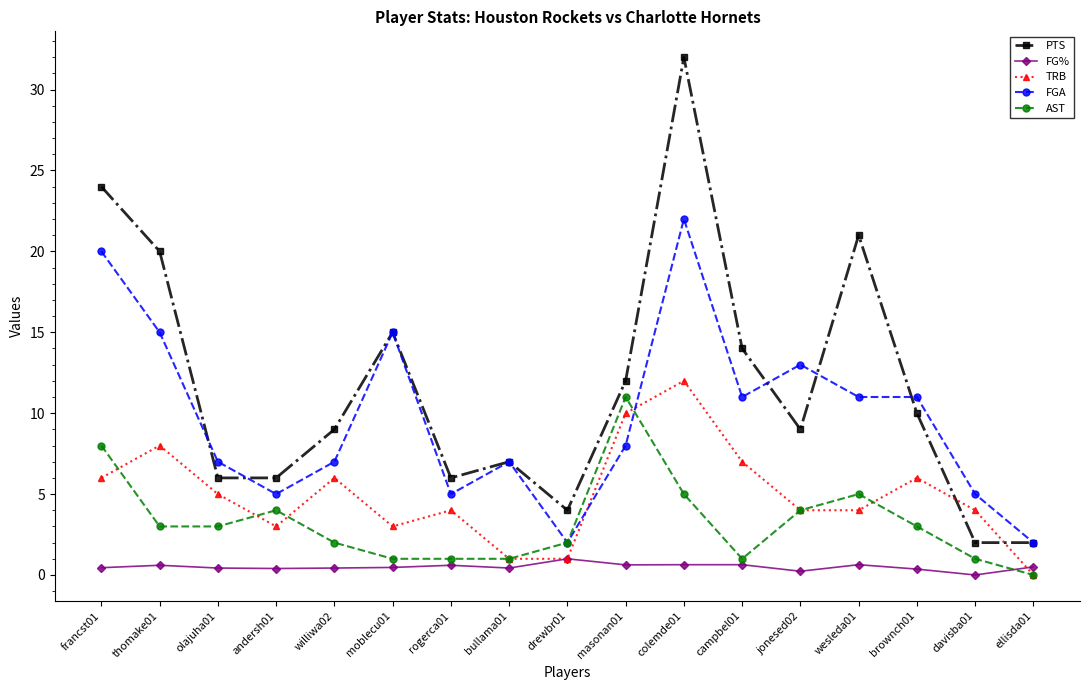

Which series has the largest total across all categories?

PTS